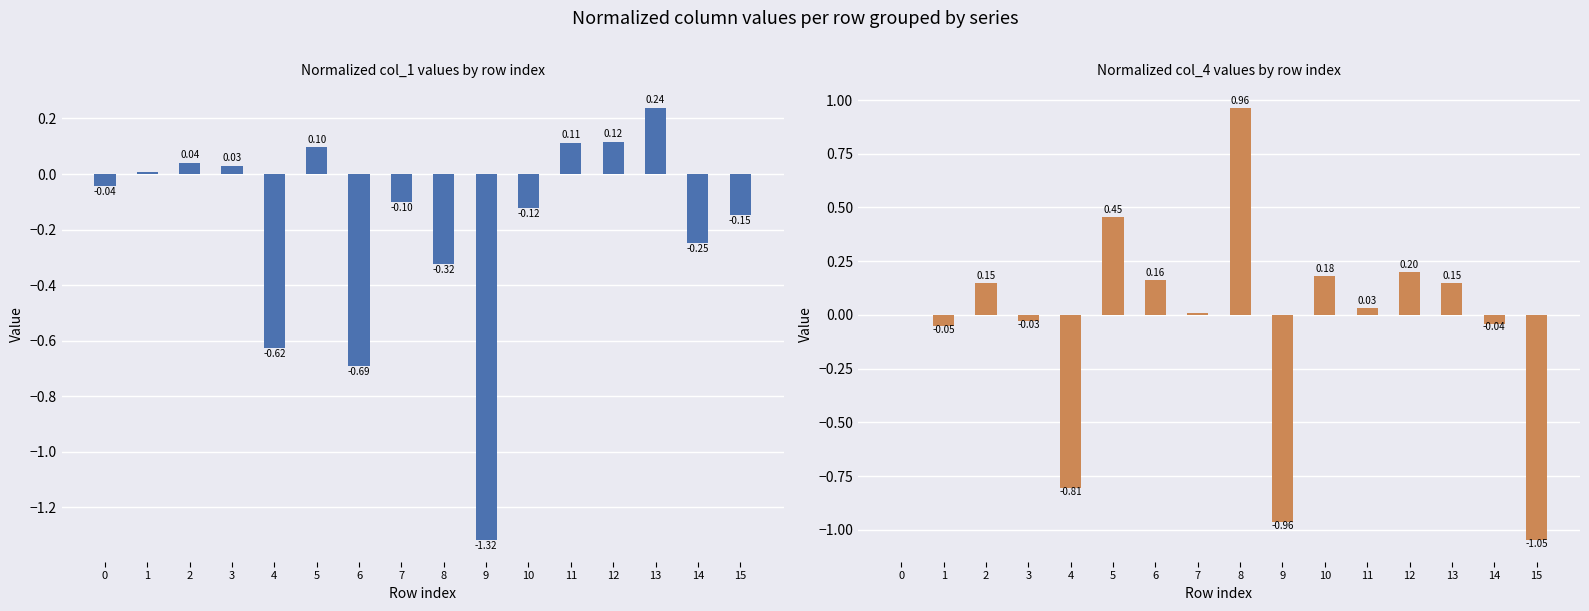

How many bars are there in total?

32